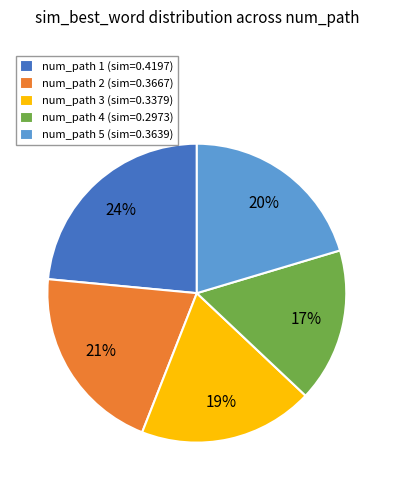

Is it true that num_path 4 (sim=0.2973) is 17% of the pie?

True